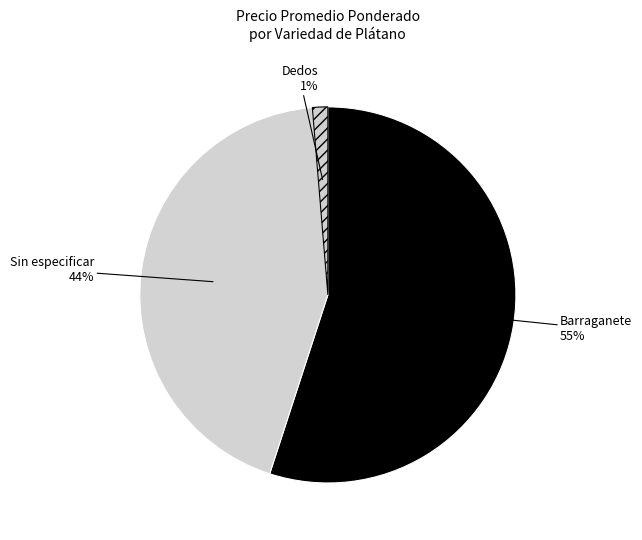

Between Barraganete and Dedos, which is larger?

Barraganete